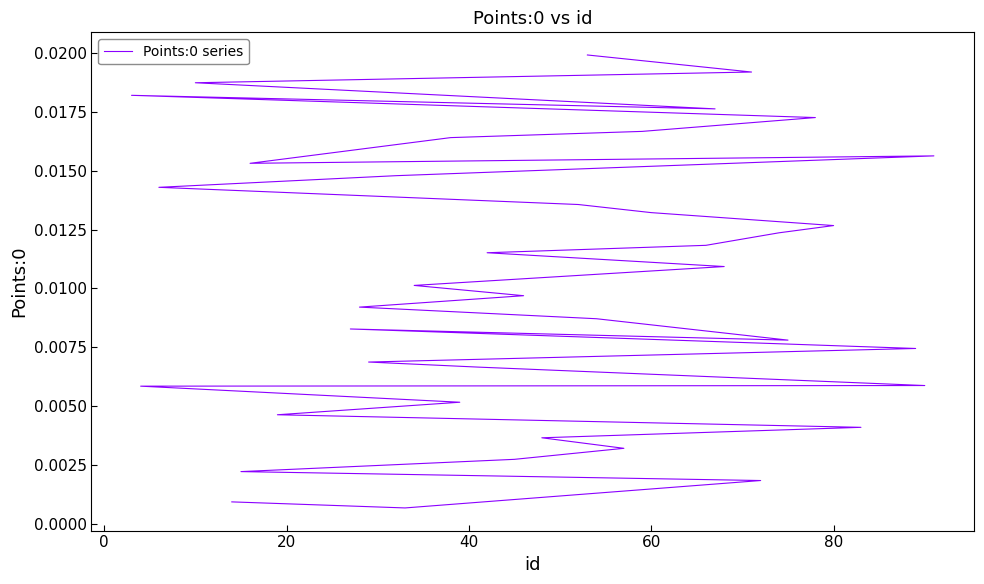

The value at 60 is 0.0. True or false?

False